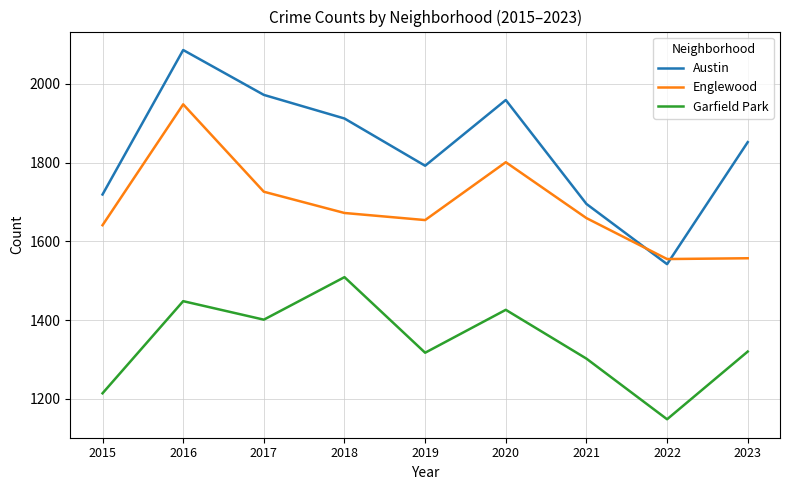

Is this an area chart (filled region under the line)?

No